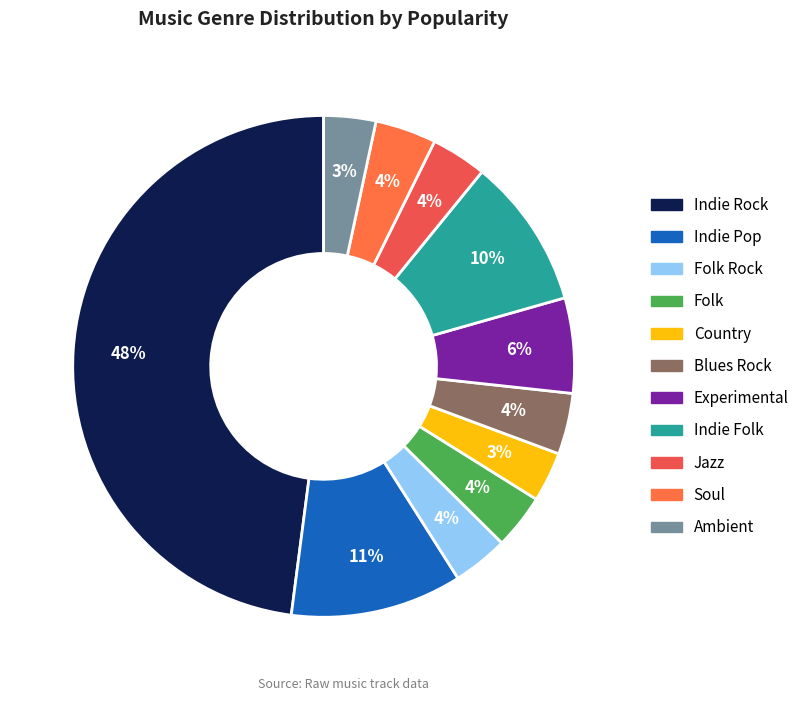

How many slices are in this pie chart?

11